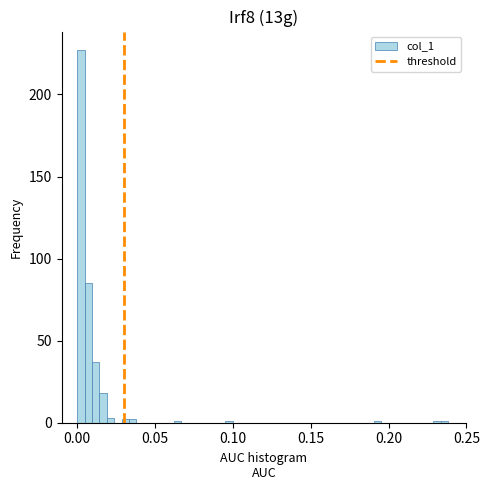

Around what value on the x-axis is the tallest bar? Give the approximate position of its centre, as read against the axis.

0.000